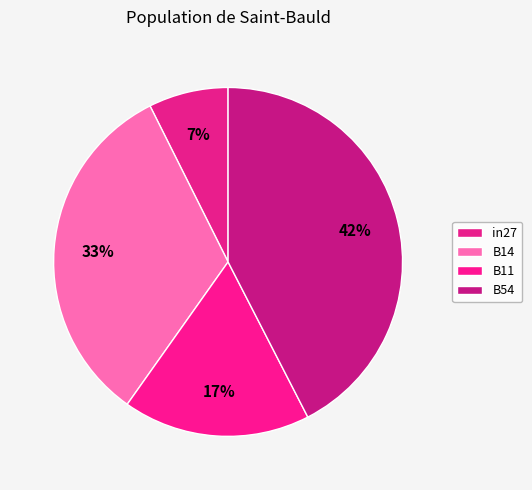

How many segments does this pie chart have?

4